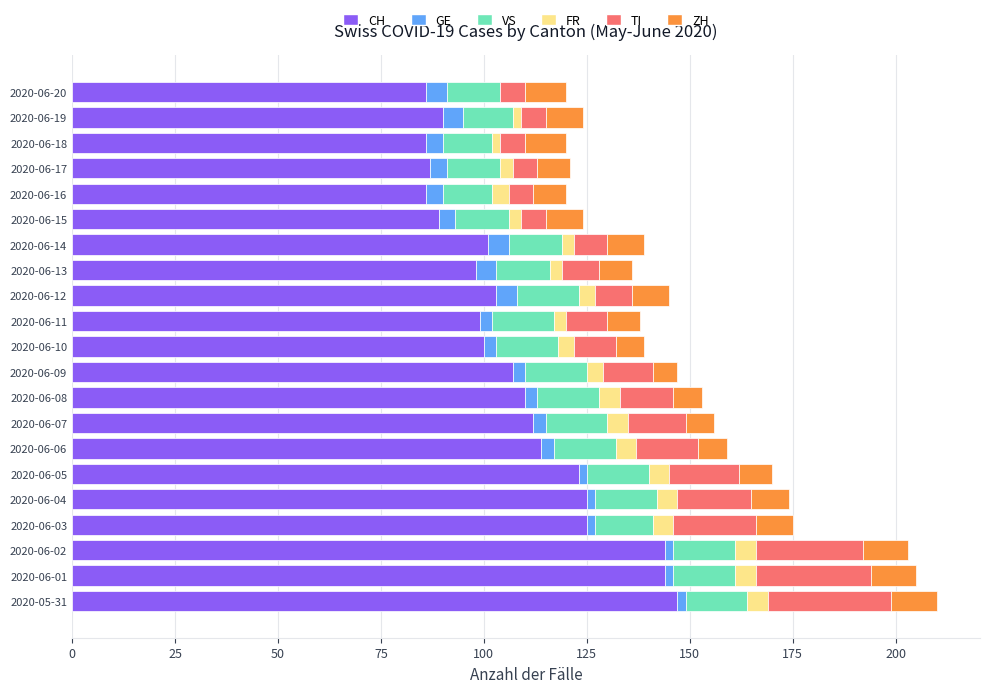

True or false: CH has a value of 90 at 2020-06-19.

True